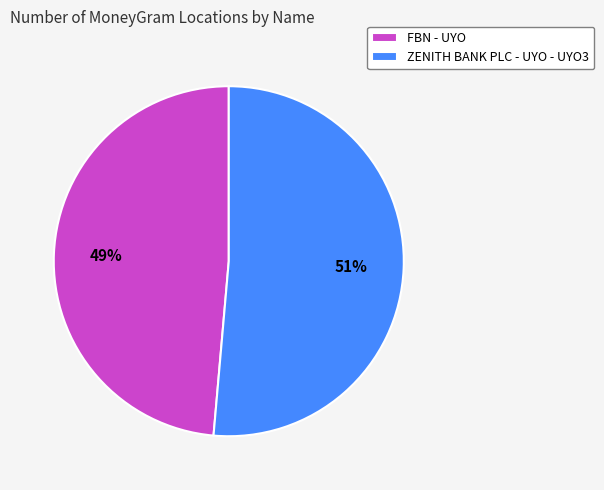

Is it true that FBN - UYO is 34% of the pie?

False